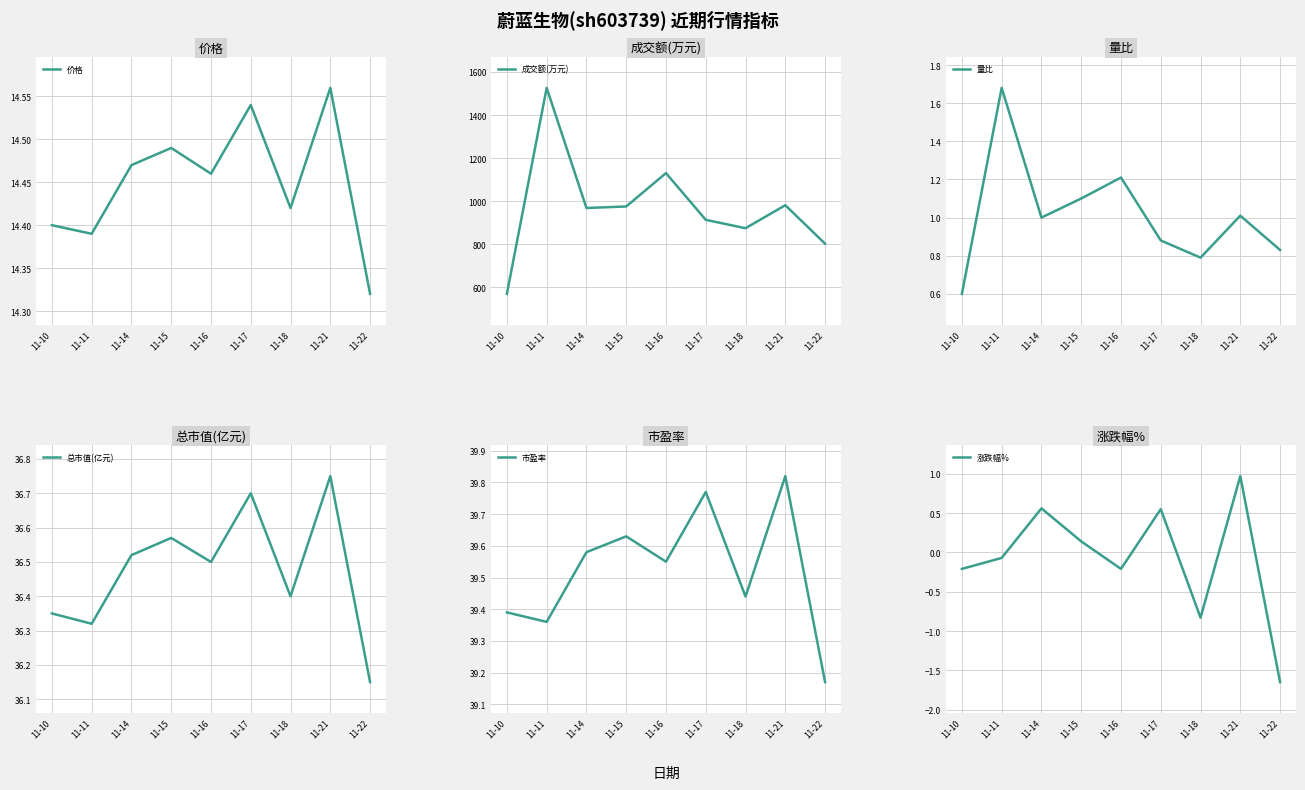

What is the total value across all series at 11-18?

964.2